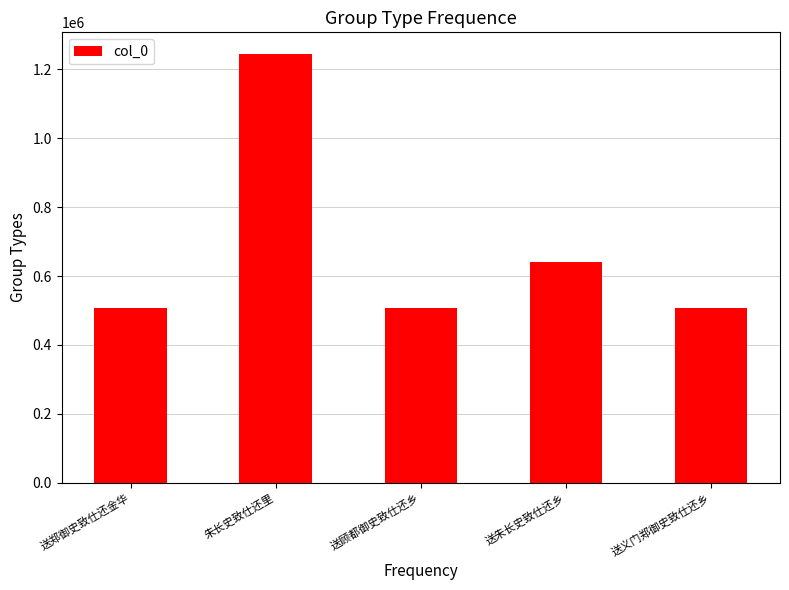

How many bars are there in total?

5